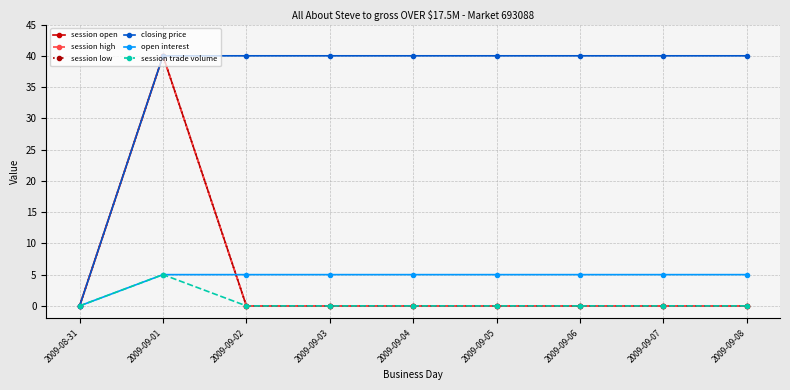

True or false: session trade volume and closing price cross at least once.

False